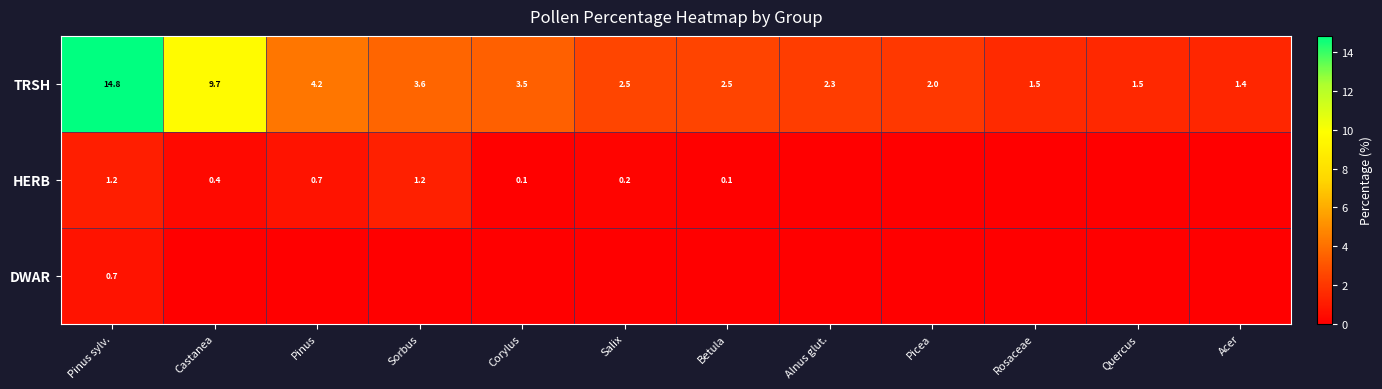

Is the value of TRSH at Picea greater than the value of HERB at Corylus?

Yes